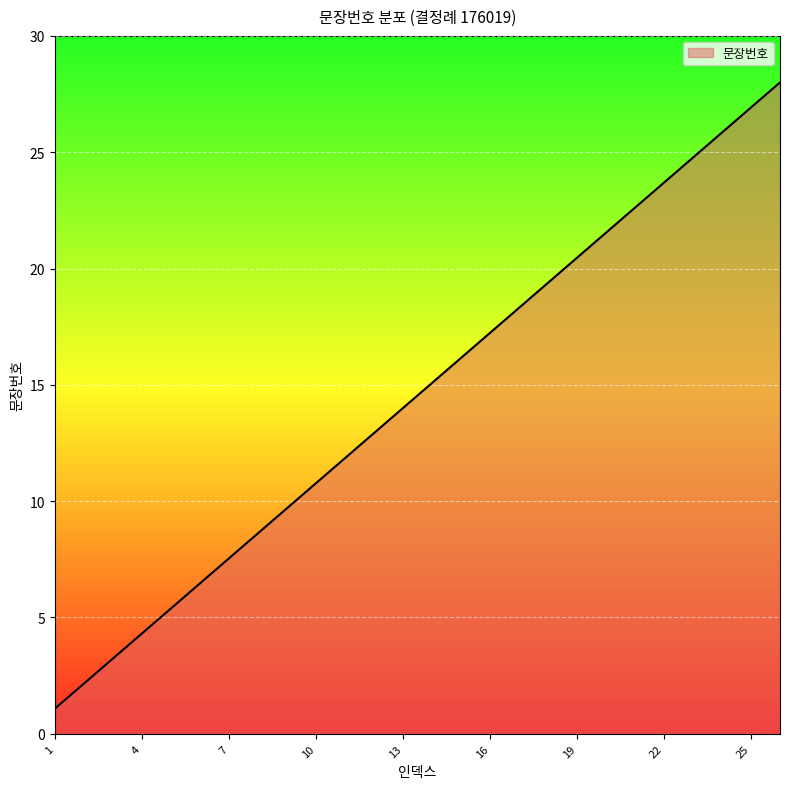

Reading right to left, transcribe all the data shown in this chart.

28.0	26.9	25.8	24.8	23.7	22.6	21.5	20.5	19.4	18.3	17.2	16.2	15.1	14.0	12.9	11.8	10.8	9.7	8.6	7.5	6.5	5.4	4.3	3.2	2.2	1.1